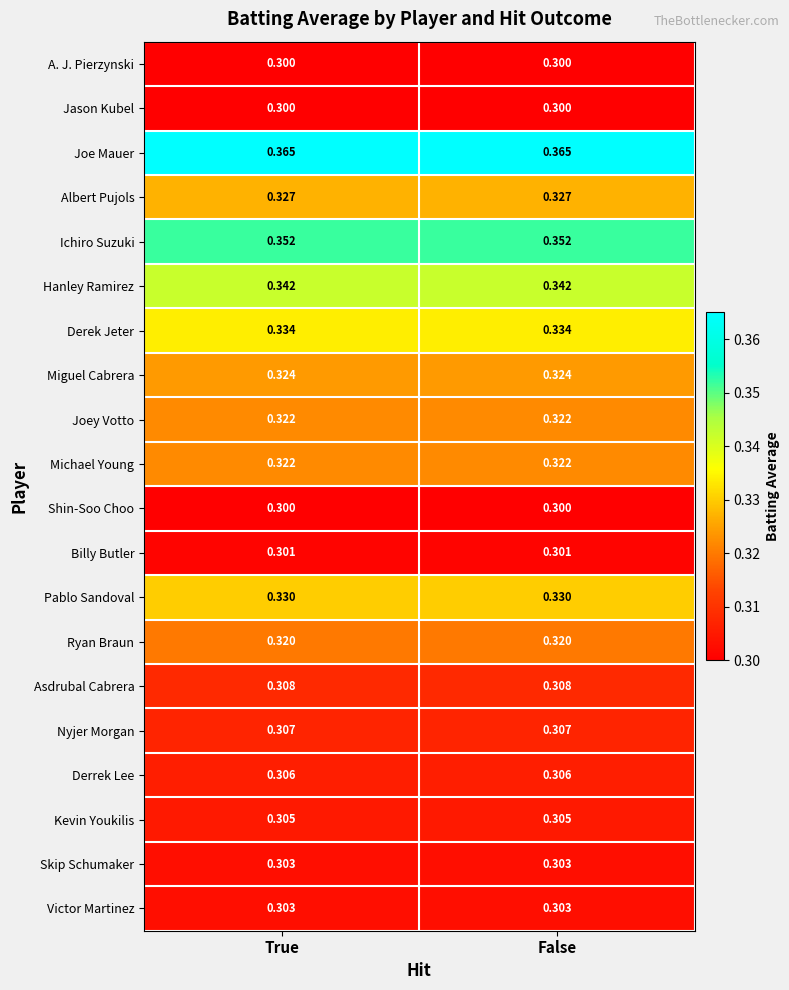

Which series has the largest total across all categories?

Joe Mauer